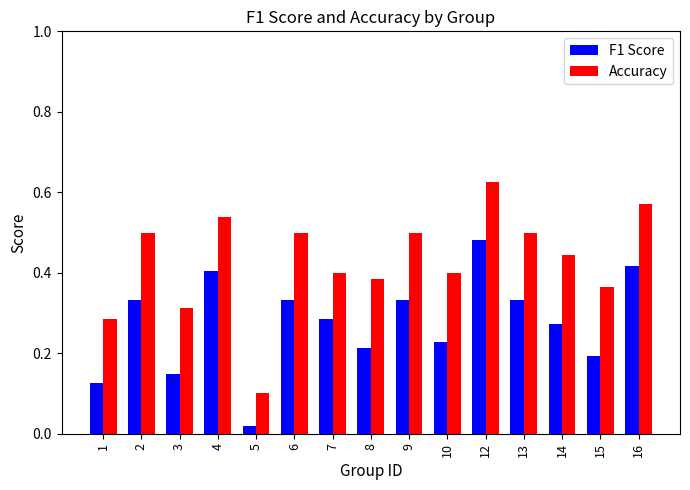

What are all the series names shown in the legend?

F1 Score, Accuracy